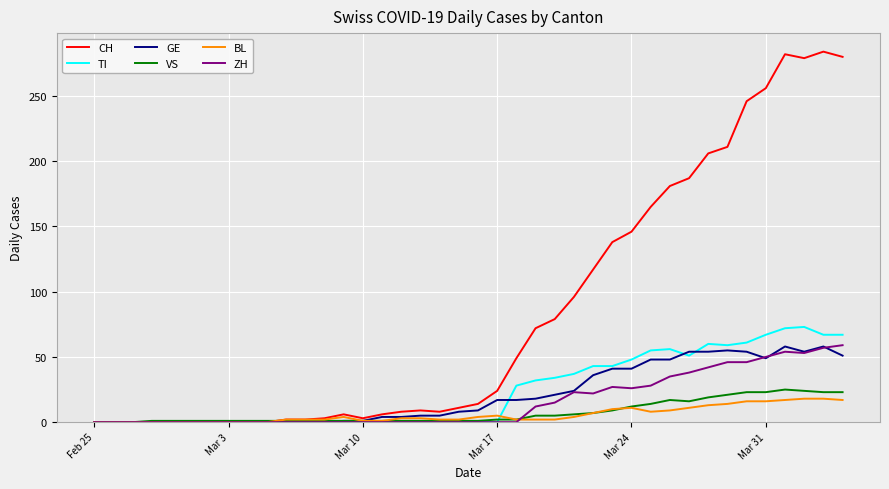

Which series has the largest range (max minus min)?

CH